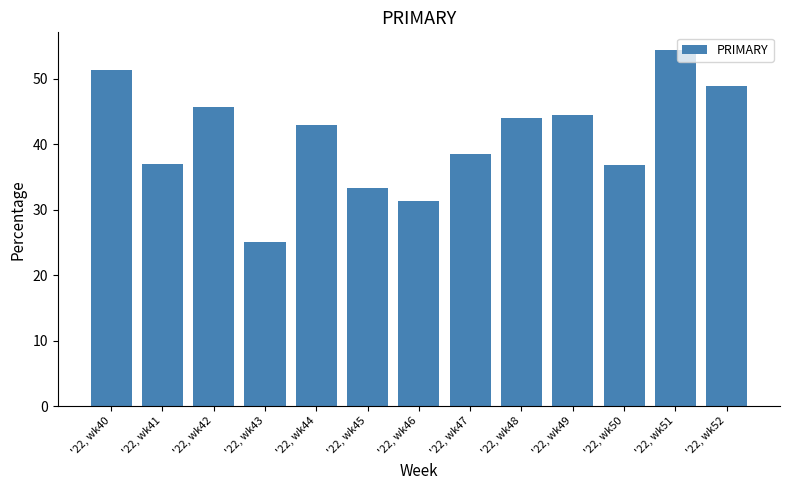

What is the difference between the maximum and minimum values?

29.3